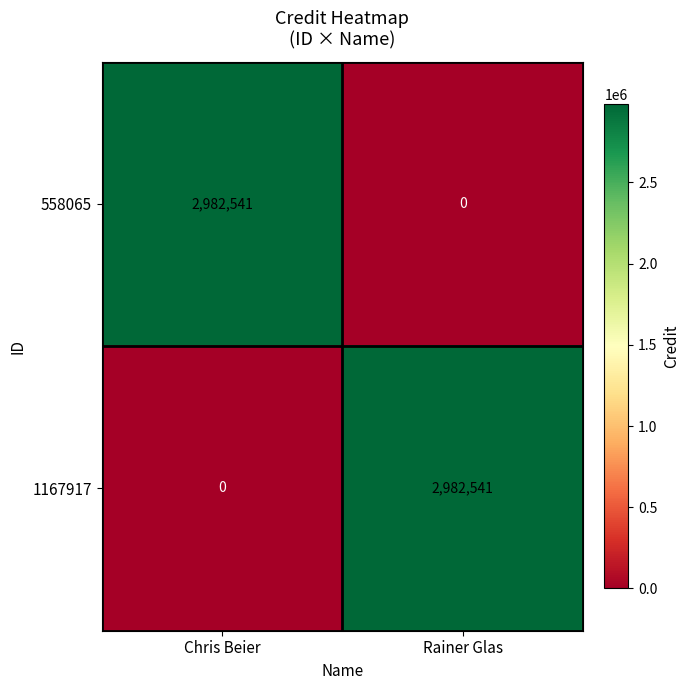

What is the sum of the 1167917 values at Rainer Glas and Chris Beier?

2982541